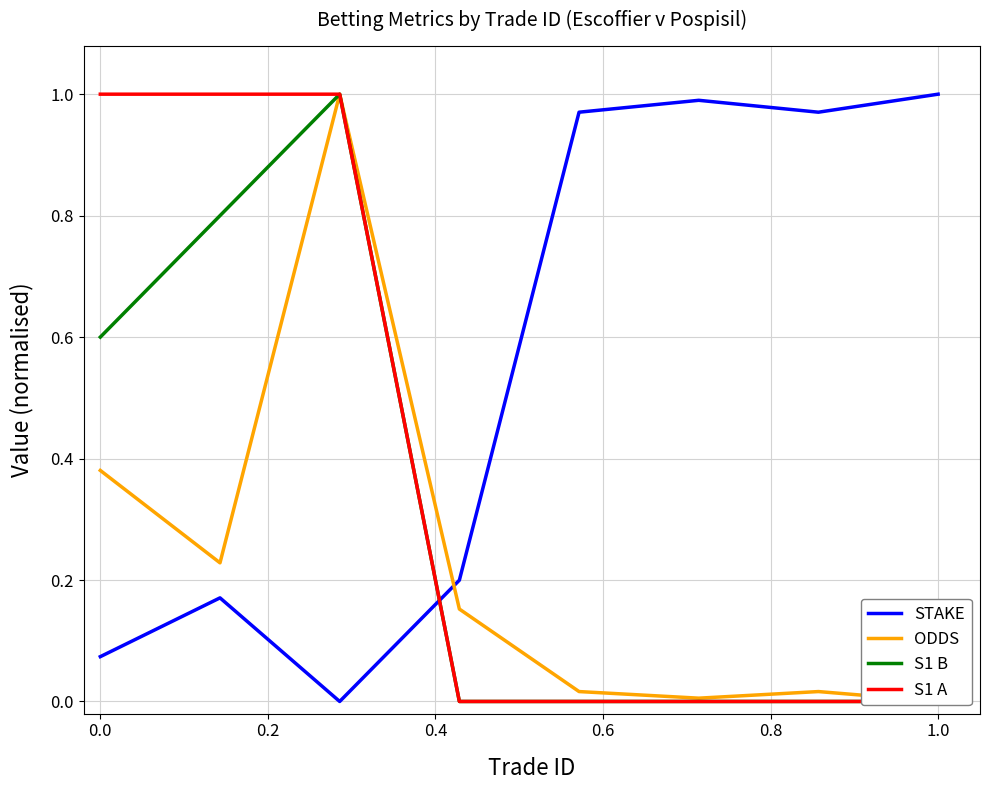

Which series has the largest total across all categories?

STAKE